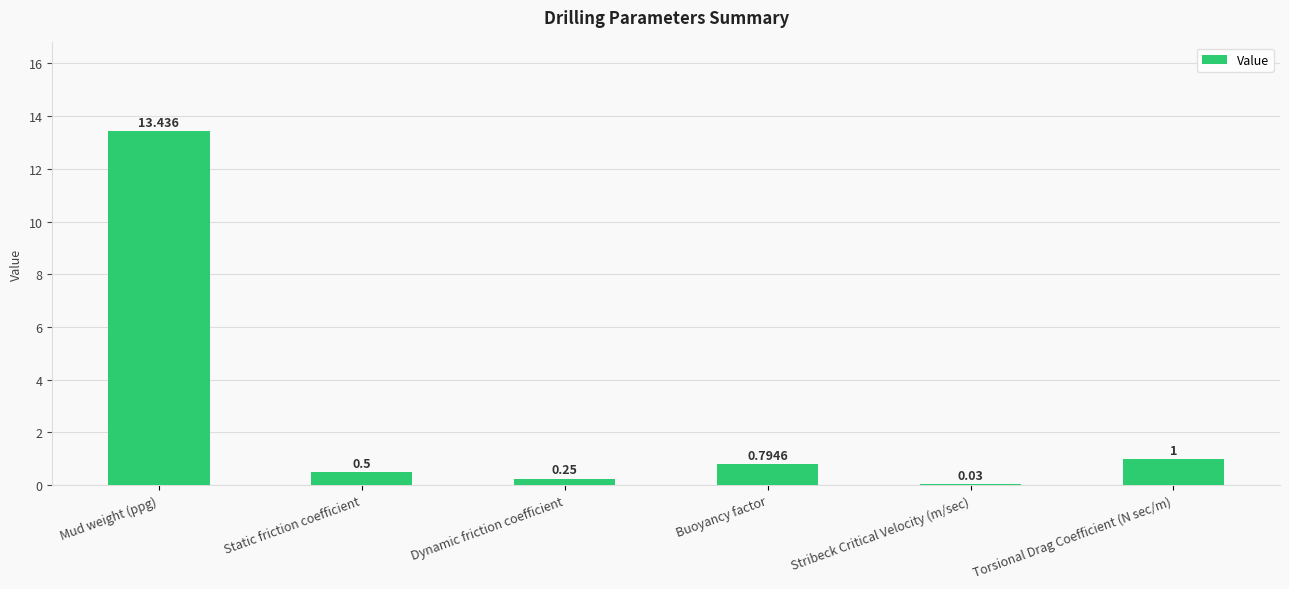

What is the difference between the values at Mud weight (ppg) and Torsional Drag Coefficient (N sec/m)?

12.4